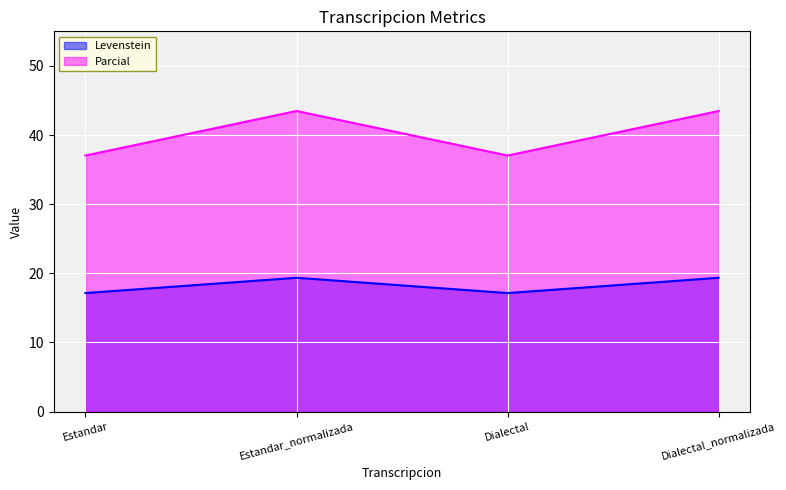

Which category has the lowest value in the Parcial series?

Estandar